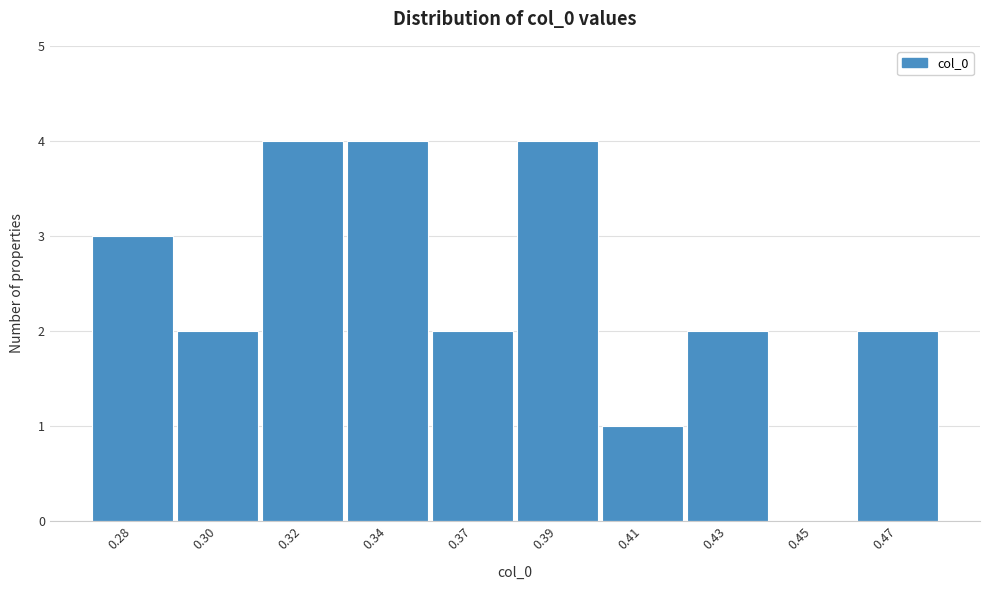

Reading left to right, what are all the values shown in this chart?

0.28=3	0.30=2	0.32=4	0.34=4	0.37=2	0.39=4	0.41=1	0.43=2	0.45=0	0.47=2